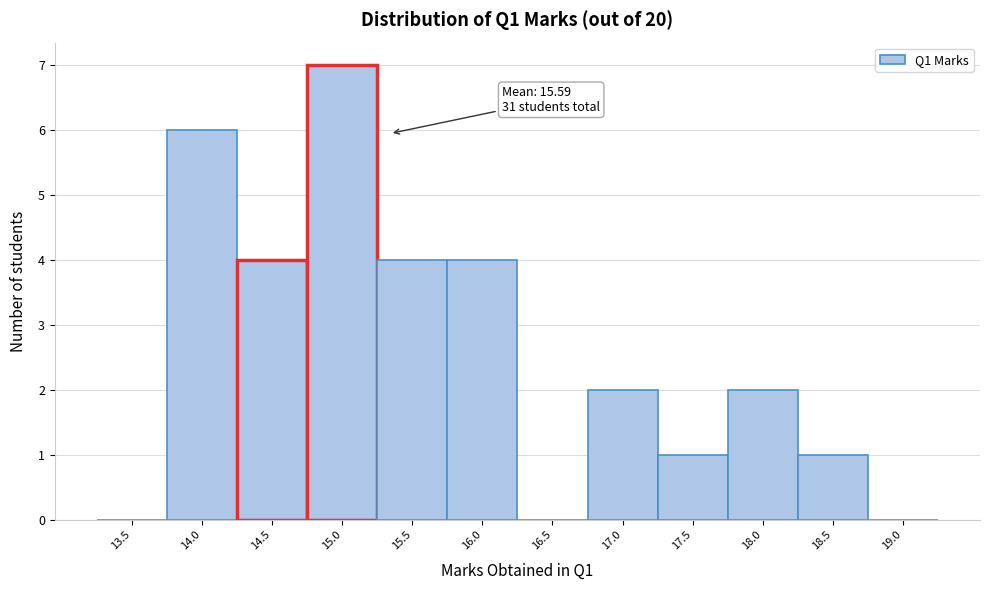

Reading left to right, extract all data points from this chart.

13.5=0	14.0=6	14.5=4	15.0=7	15.5=4	16.0=4	16.5=0	17.0=2	17.5=1	18.0=2	18.5=1	19.0=0